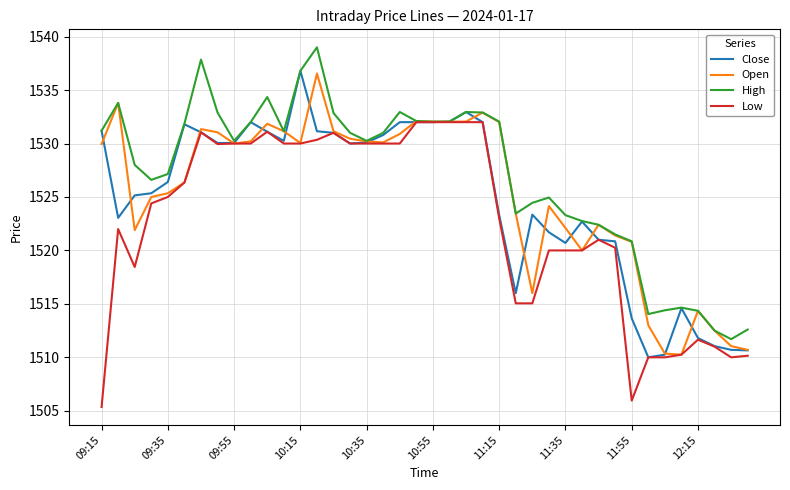

What is the greatest value displayed?

1539.0